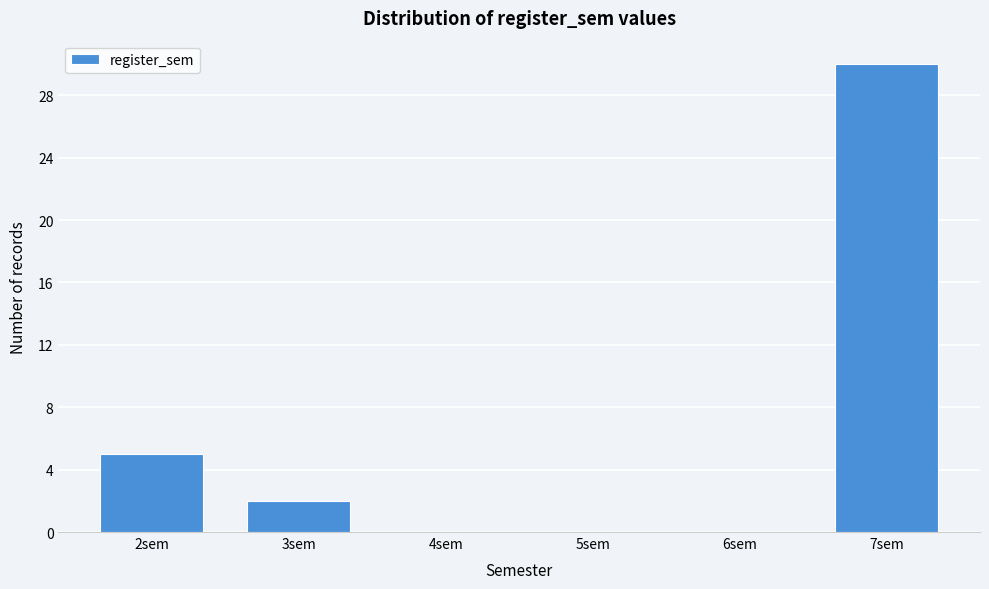

Which range on the x-axis has the tallest bar?

6.5 to 7.5